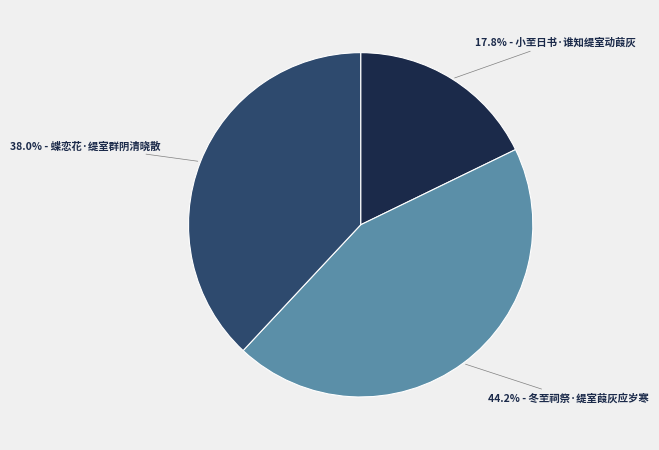

Is there a majority slice in this chart?

No